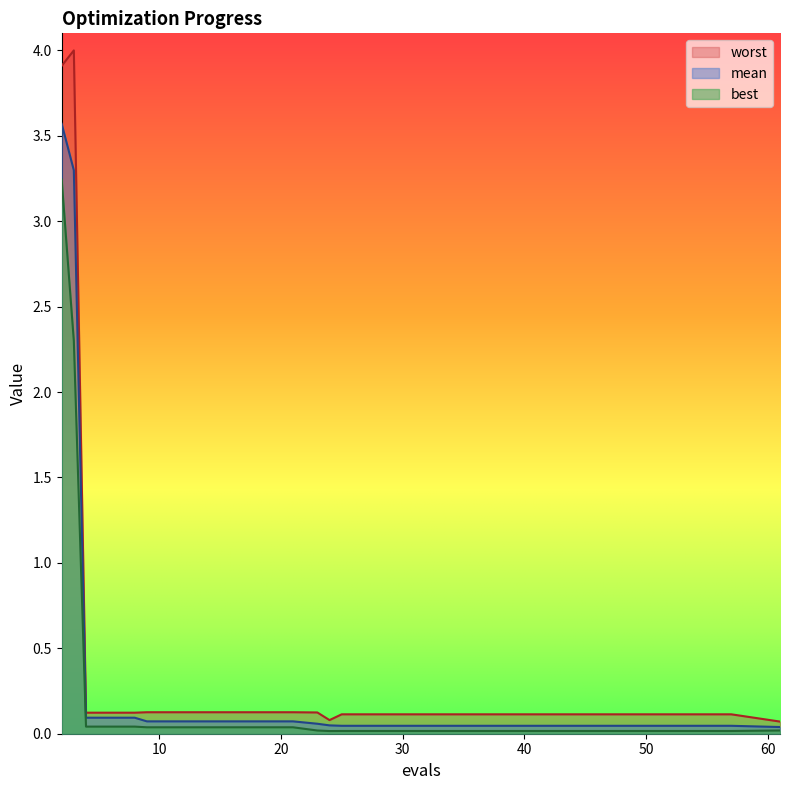

True or false: mean and worst intersect in this chart.

False